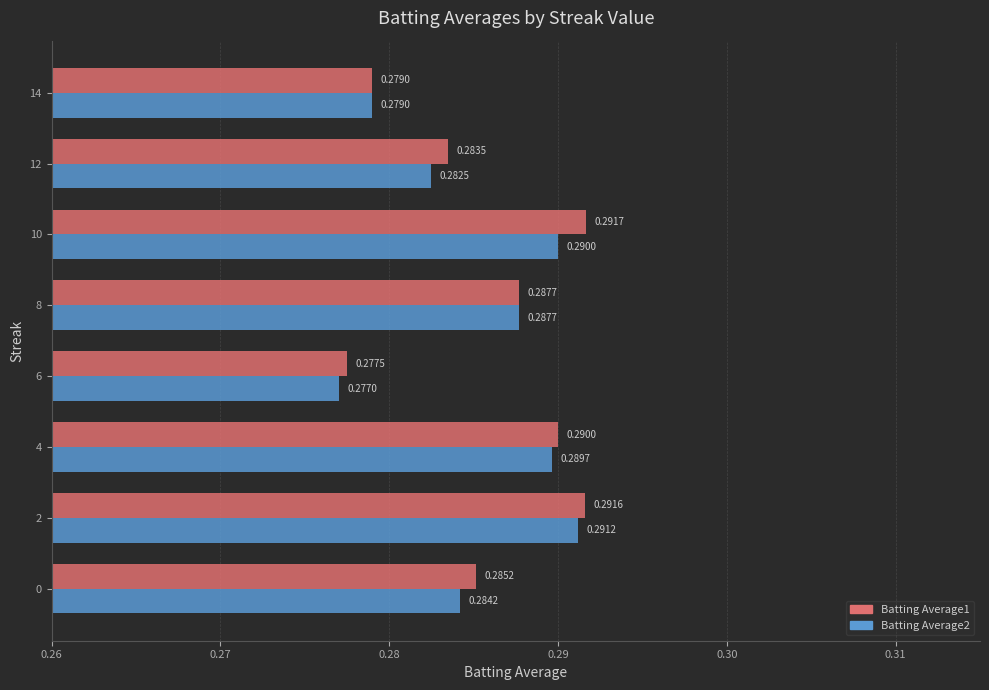

List the labels in order of Batting Average1 value, smallest first.

6, 14, 12, 0, 8, 4, 2, 10